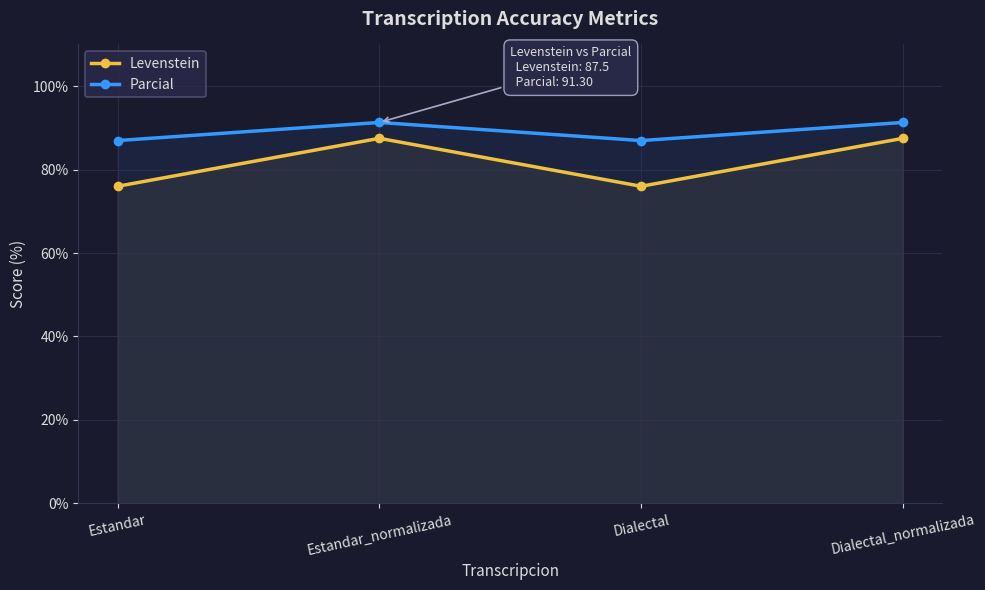

Which series changed the most between Estandar and Dialectal?

Levenstein